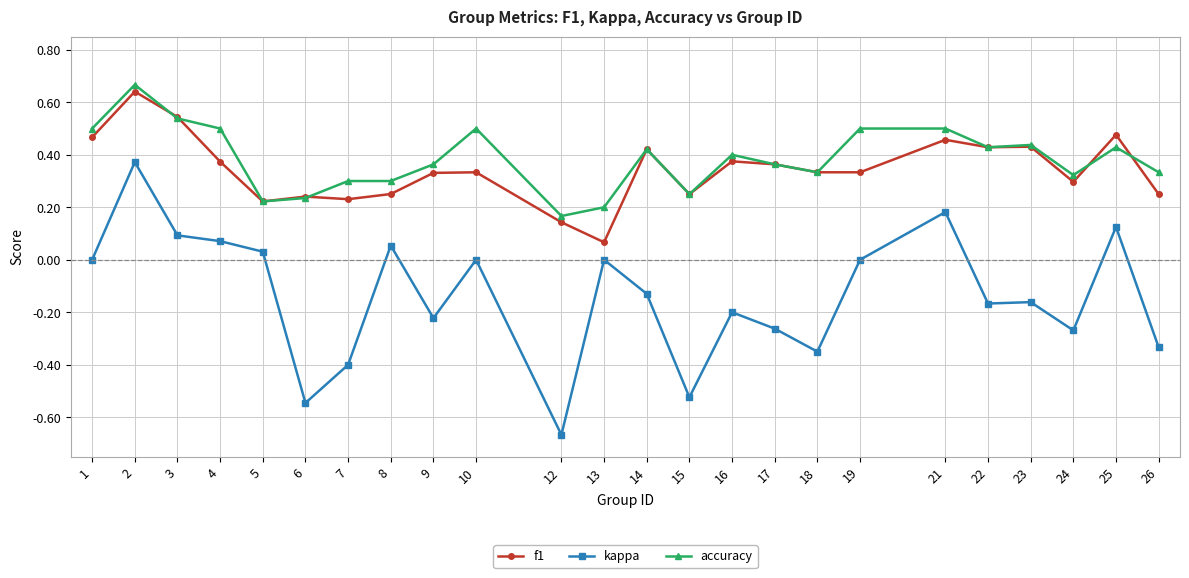

True or false: f1 and accuracy cross at least once.

True